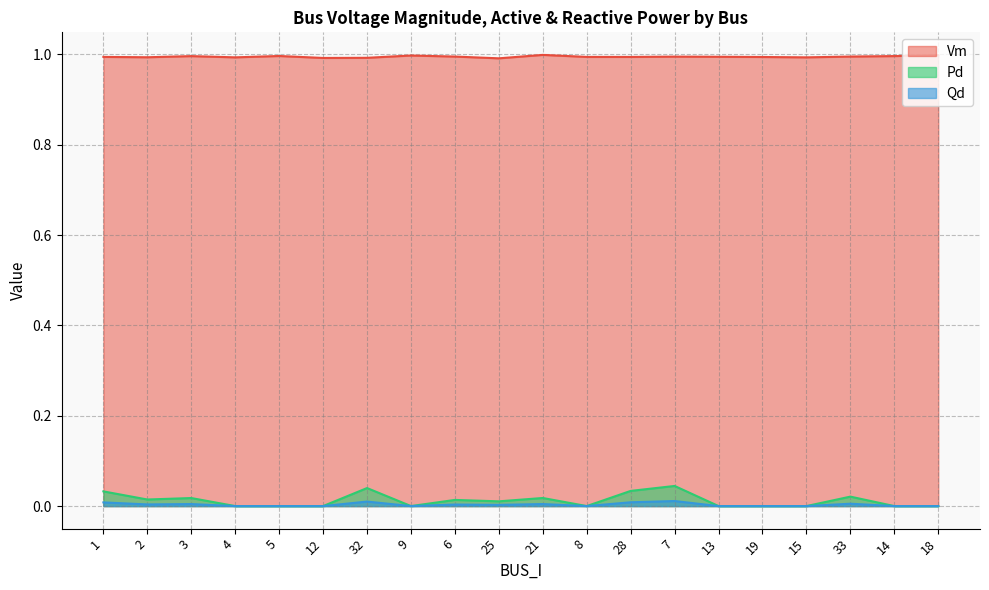

How many lines are shown in the chart?

3